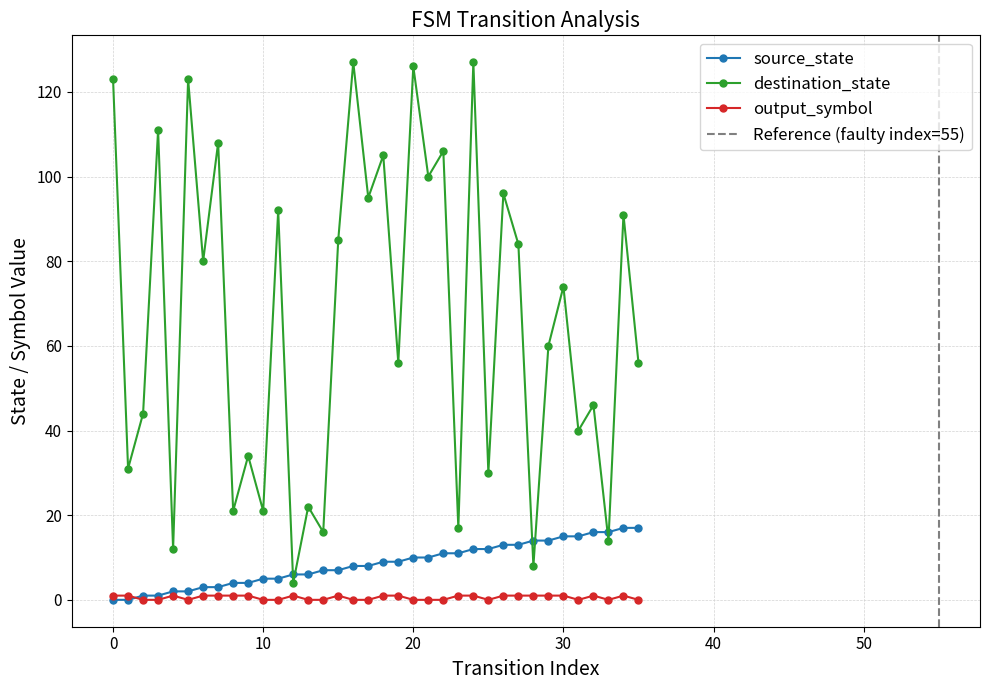

True or false: destination_state has a value of 8 at 25.

False